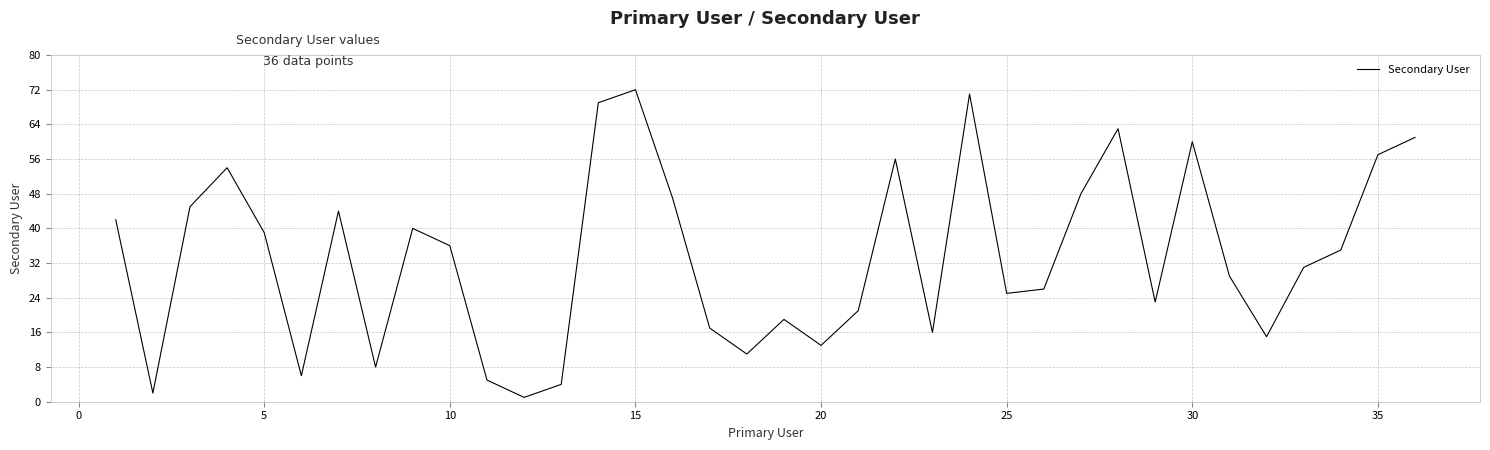

What is the difference between the maximum and minimum values?

71